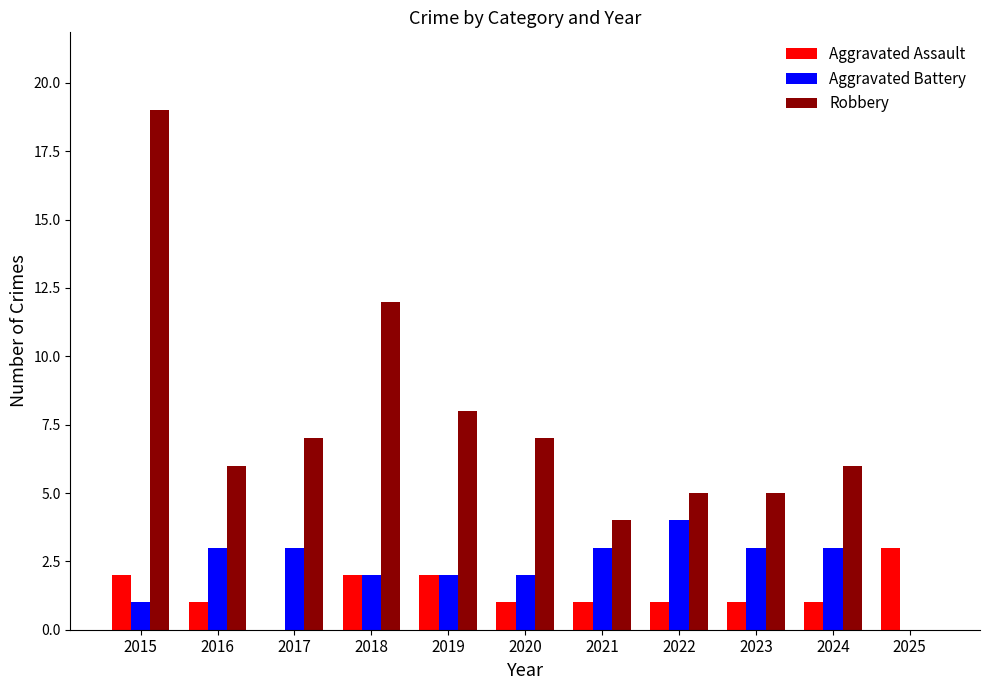

Between 2018 and 2022, which series saw the biggest shift?

Robbery